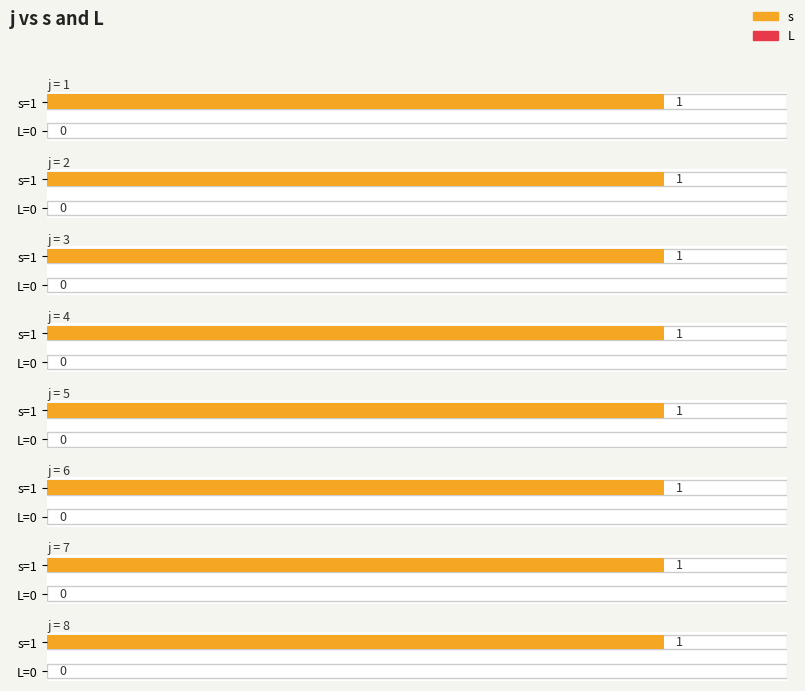

True or false: L has a value of 0 at 5.

True